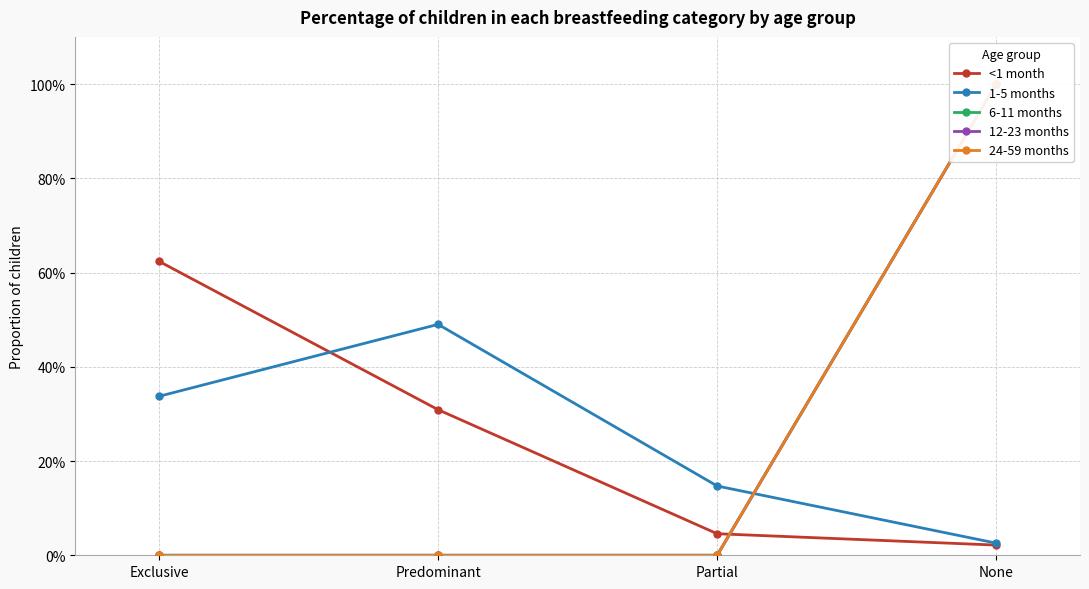

After their last crossing, which series has the higher values: 12-23 months or <1 month?

12-23 months